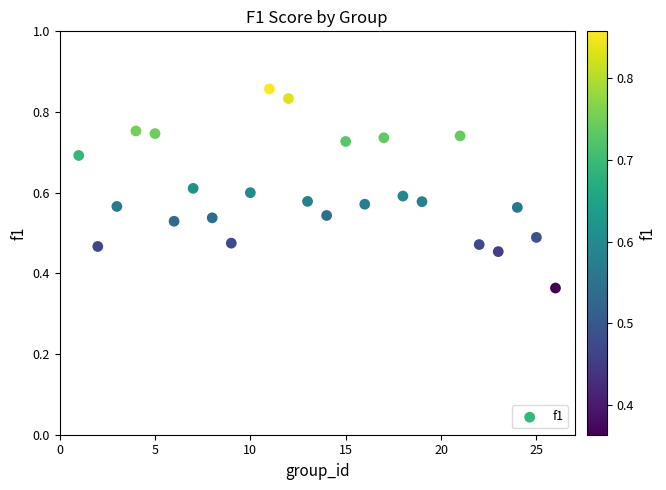

What is the range of X values (max minus min)?

25.0